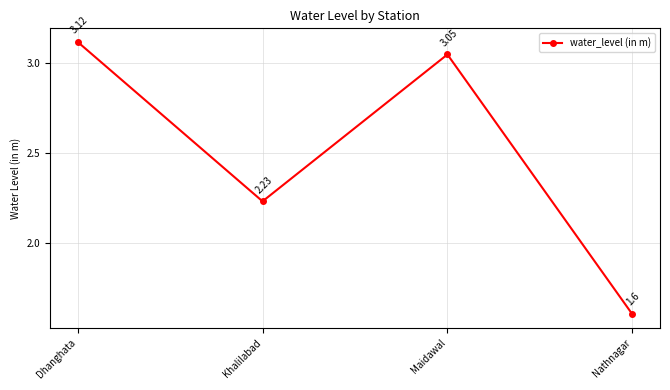

At which category does the chart reach its minimum across all series?

Nathnagar